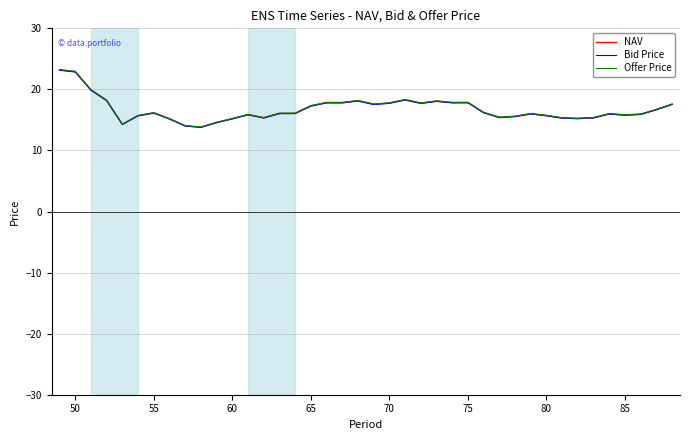

List the series in order of their overall mean, lowest first.

Bid Price, NAV, Offer Price